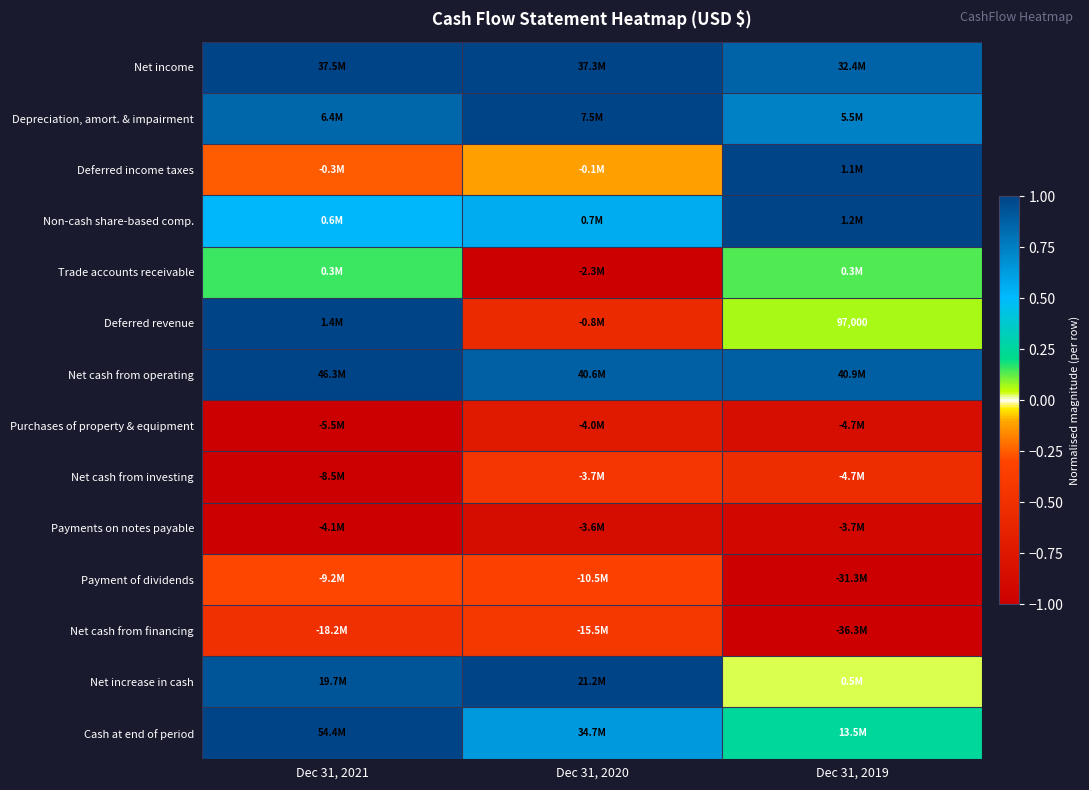

List the labels in order of Net income value, smallest first.

Dec 31, 2019, Dec 31, 2020, Dec 31, 2021